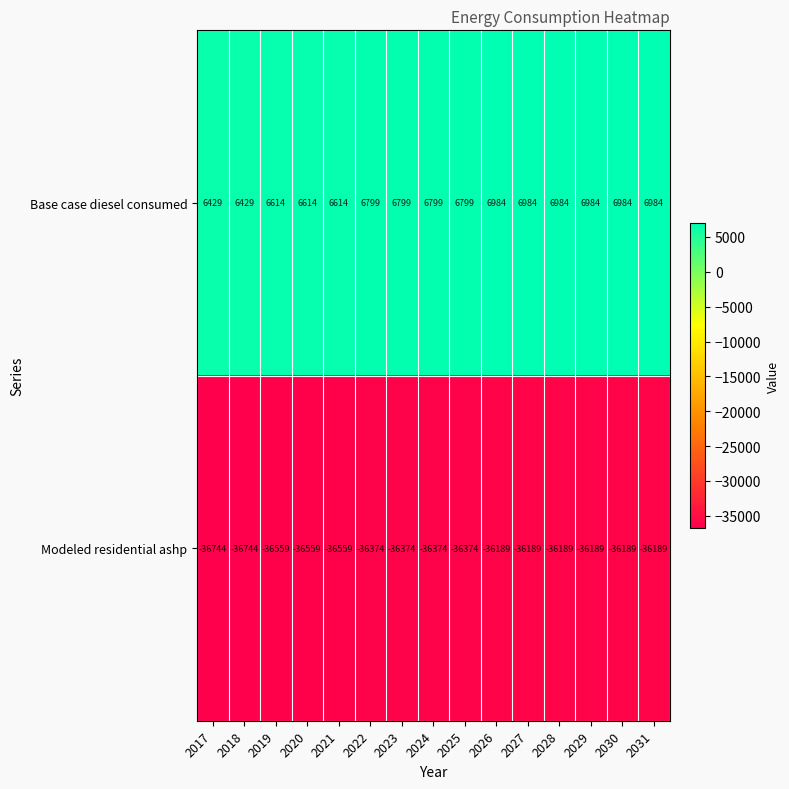

What is the sum of all Modeled residential ashp values?

-545795